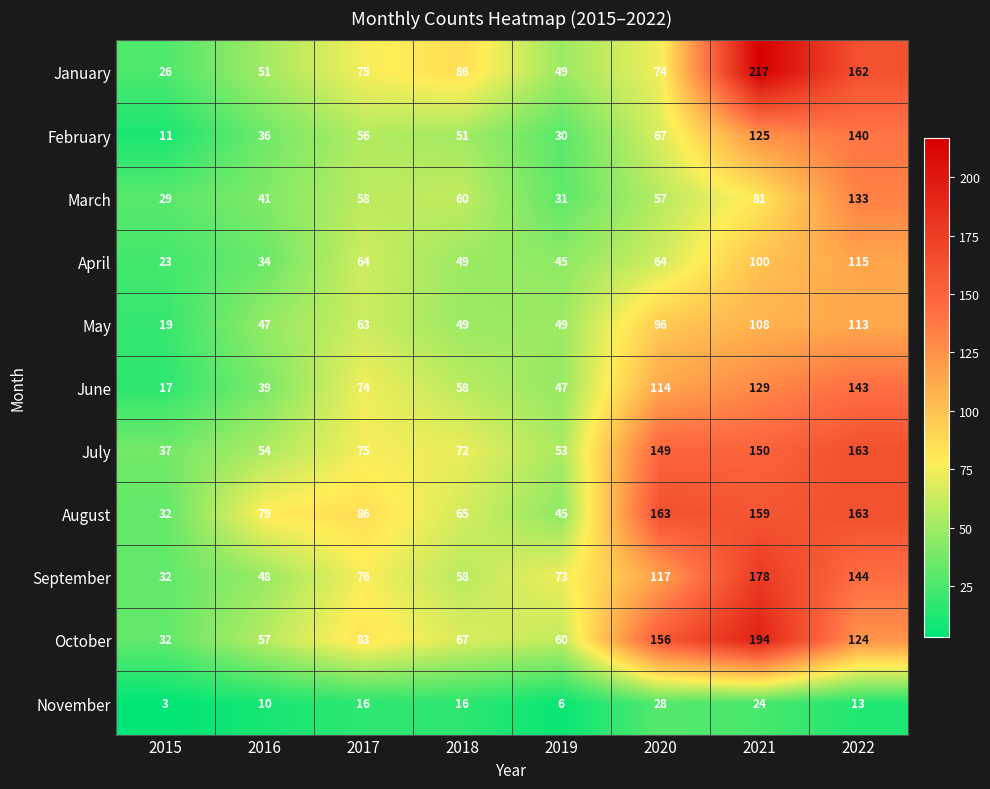

Rank the categories by September value from lowest to highest.

2015, 2016, 2018, 2019, 2017, 2020, 2022, 2021